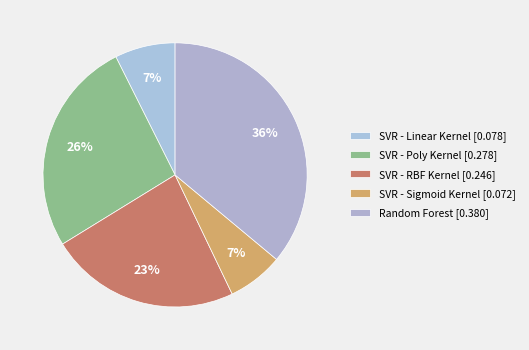

Count the number of slices in the pie.

5